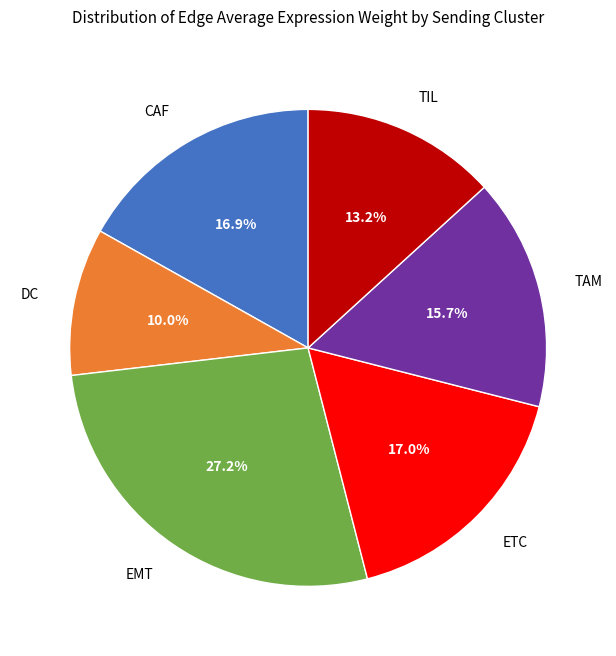

True or false: DC accounts for 10% of the total.

True